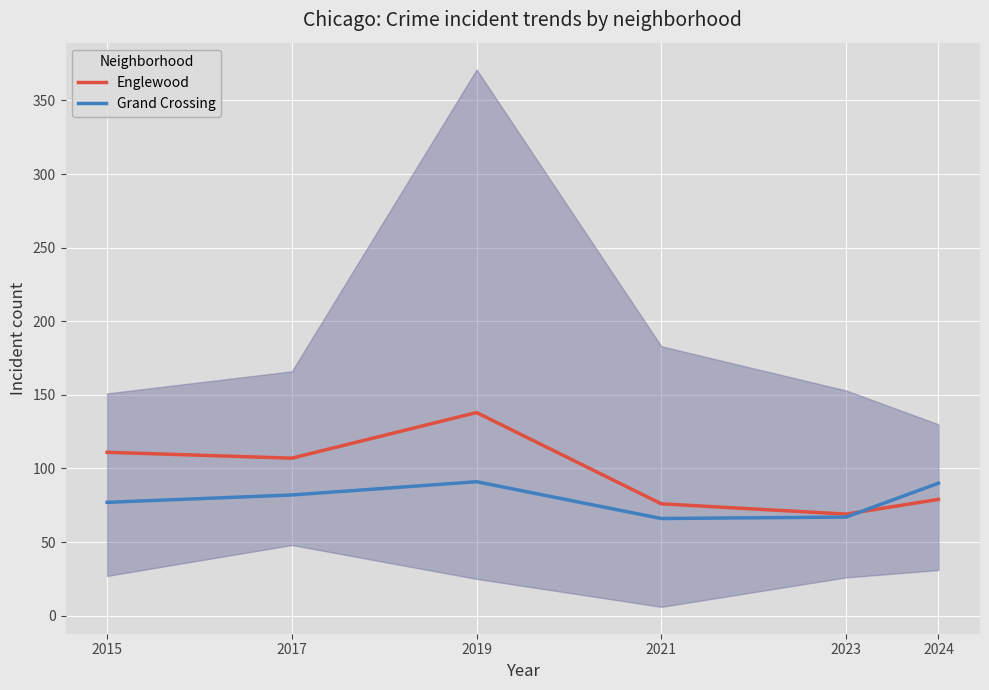

In Englewood, how many points are higher than both neighbors (excluding endpoints)?

1